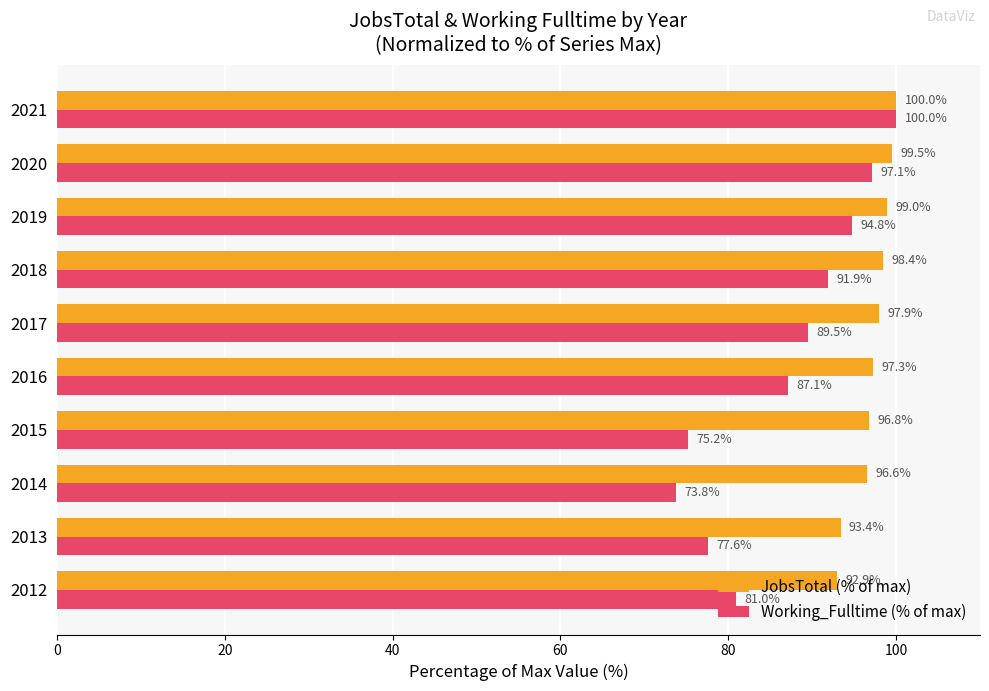

What is the greatest value displayed?

100.0